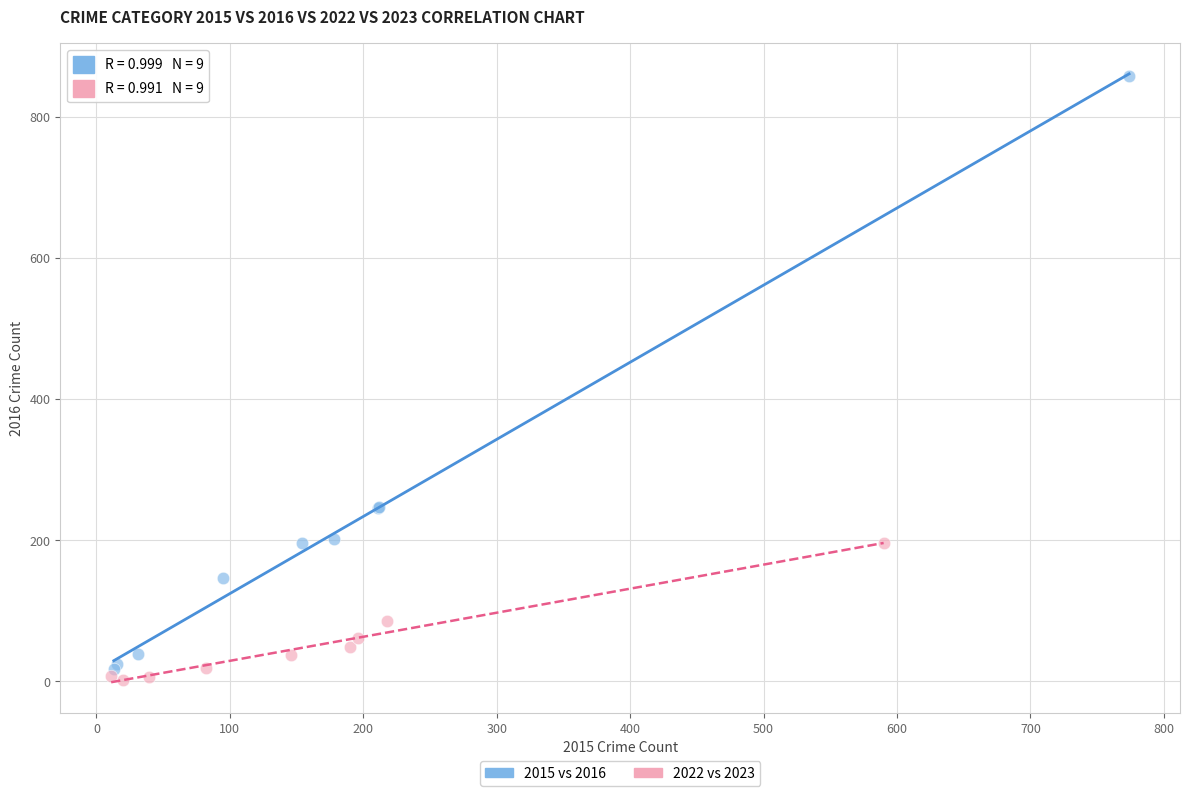

Which series has the largest Y range (max minus min)?

2015 vs 2016